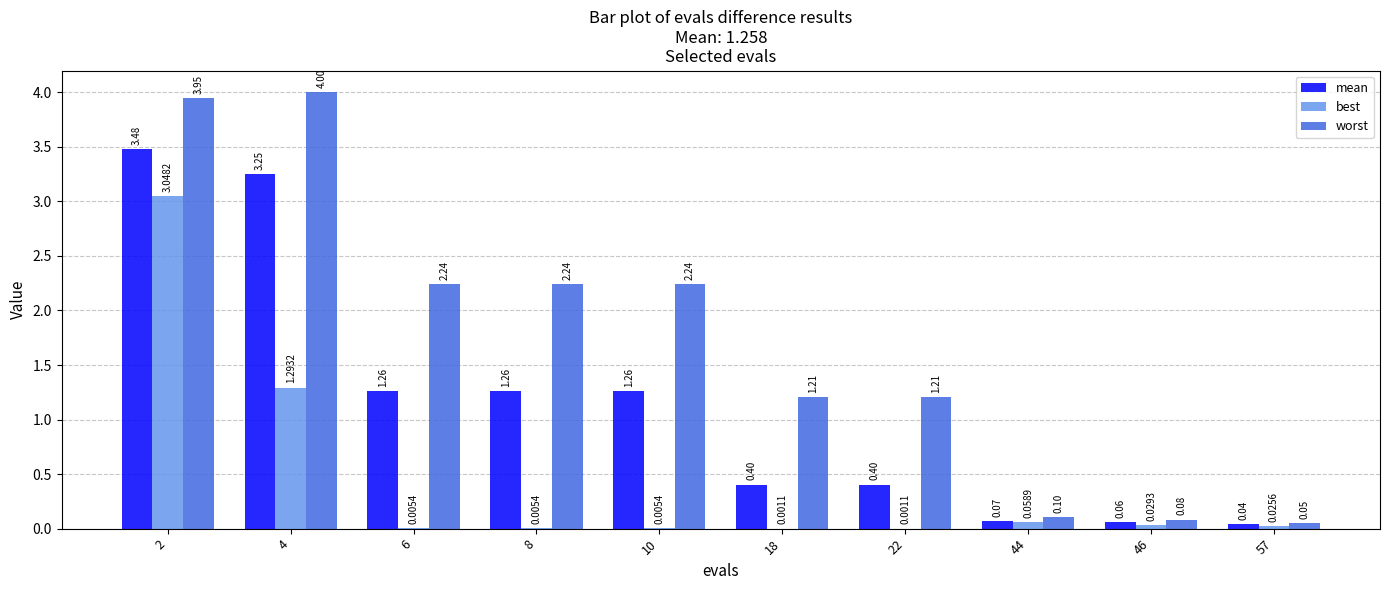

What is the sum of all best values?

4.5